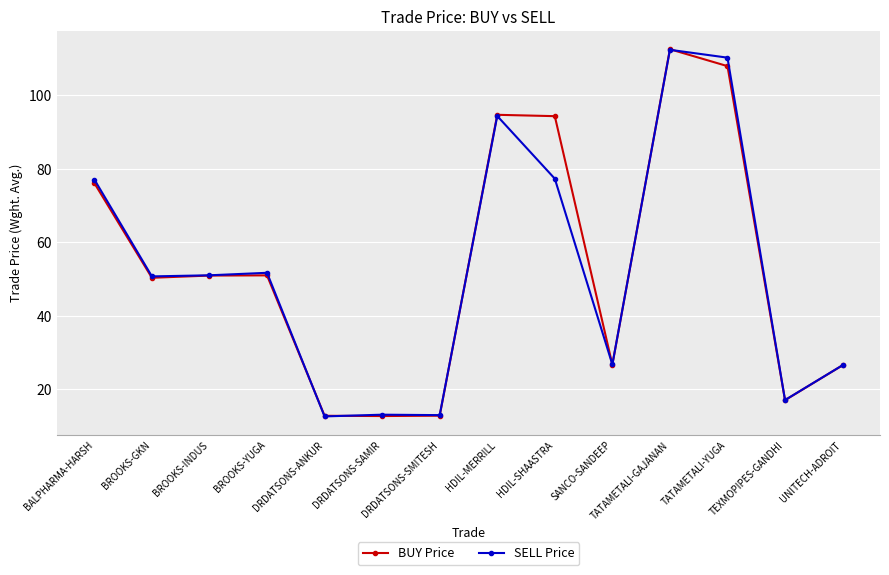

True or false: BUY Price has a value of 181.7 at TATAMETALI-YUGA.

False